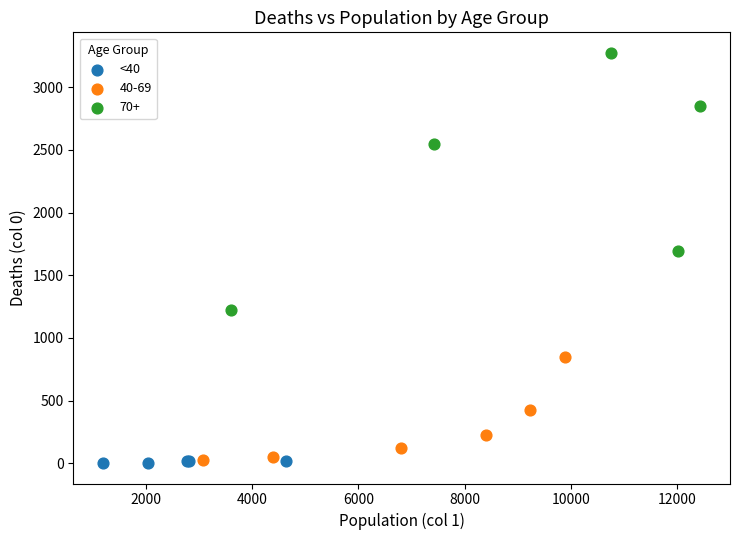

Which series reaches the maximum Y coordinate?

70+